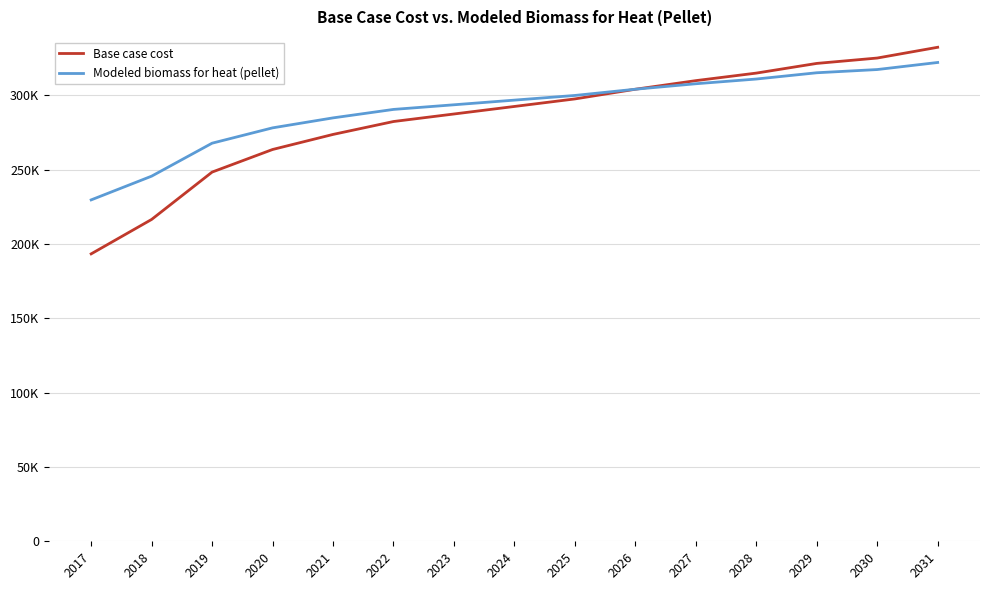

What is the spread (max minus min) of values at 2030?

7736.9